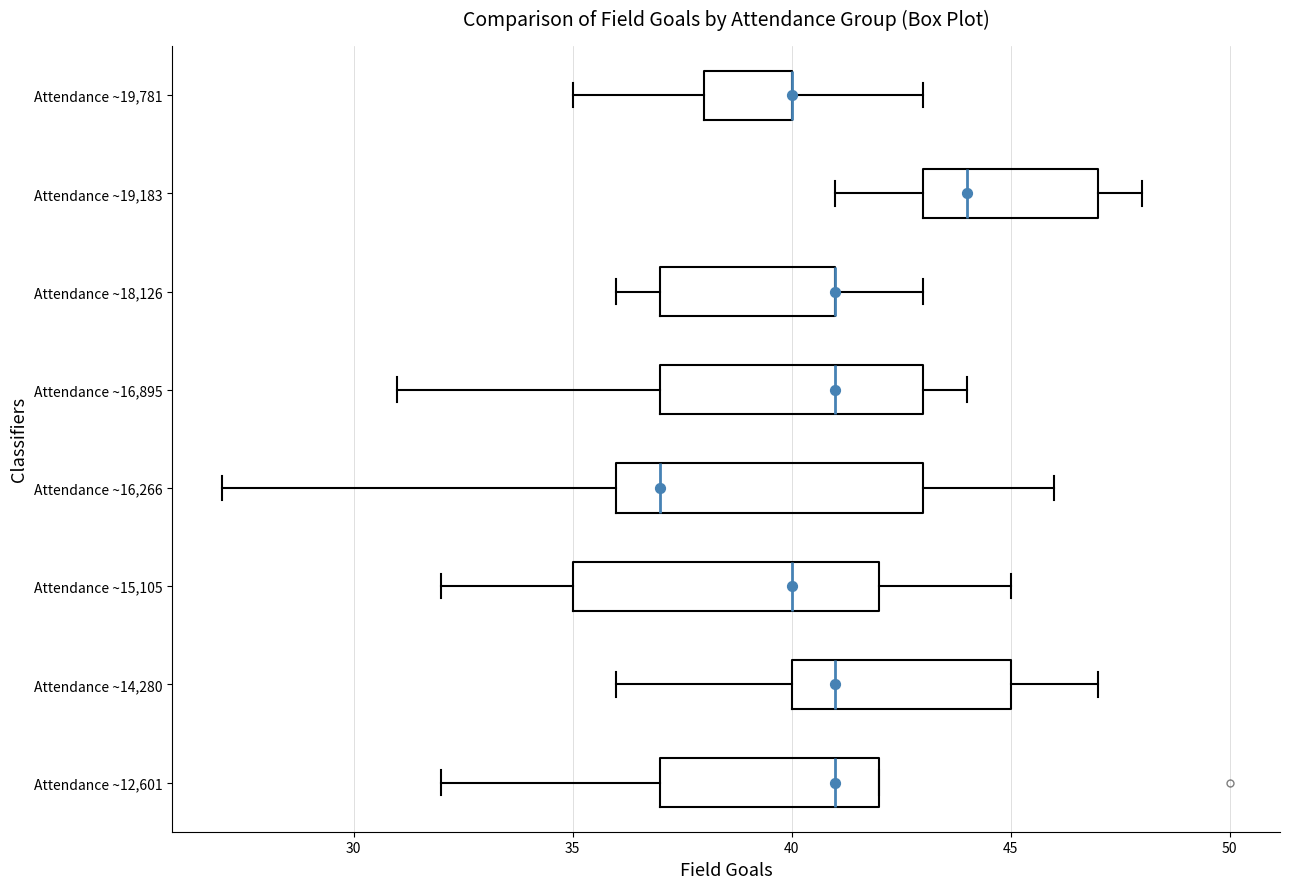

Reading bottom to top, read every box against the x-axis: the position of its median line, the range the box covers, and the ends of its whiskers. The values are not printed on the chart, so give them approximately, as read against the axis.

Attendance ~12,601: median 41, box 37 to 42, whiskers 32 to 42
Attendance ~14,280: median 41, box 40 to 45, whiskers 36 to 47
Attendance ~15,105: median 40, box 35 to 42, whiskers 32 to 45
Attendance ~16,266: median 37, box 36 to 43, whiskers 27 to 46
Attendance ~16,895: median 41, box 37 to 43, whiskers 31 to 44
Attendance ~18,126: median 41 (drawn on the box's right edge), box 37 to 41, whiskers 36 to 43
Attendance ~19,183: median 44, box 43 to 47, whiskers 41 to 48
Attendance ~19,781: median 40 (drawn on the box's right edge), box 38 to 40, whiskers 35 to 43